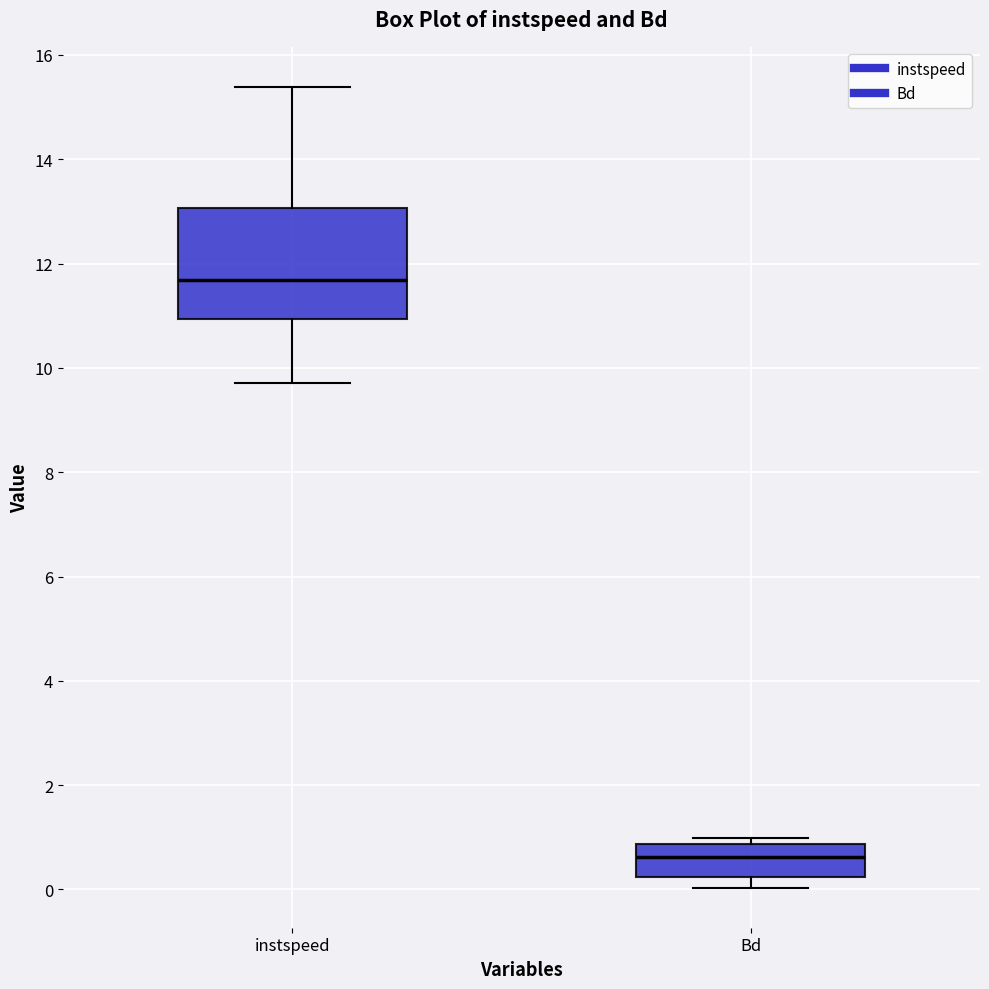

Reading left to right, read every box against the y-axis: the position of its median line, the range the box covers, and the ends of its whiskers. The values are not printed on the chart, so give them approximately, as read against the axis.

instspeed: median 11.6, box 11.0 to 13.0, whiskers 9.8 to 15.4
Bd: median 0.6, box 0.2 to 0.8, whiskers 0.0 to 1.0